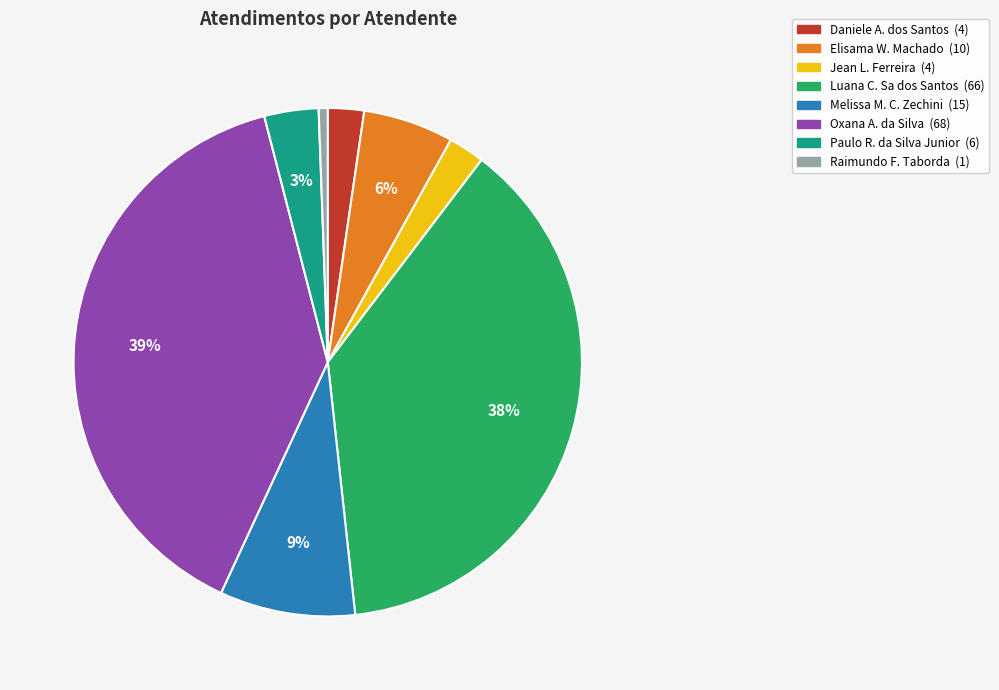

Is there any slice that represents more than half of the pie?

No